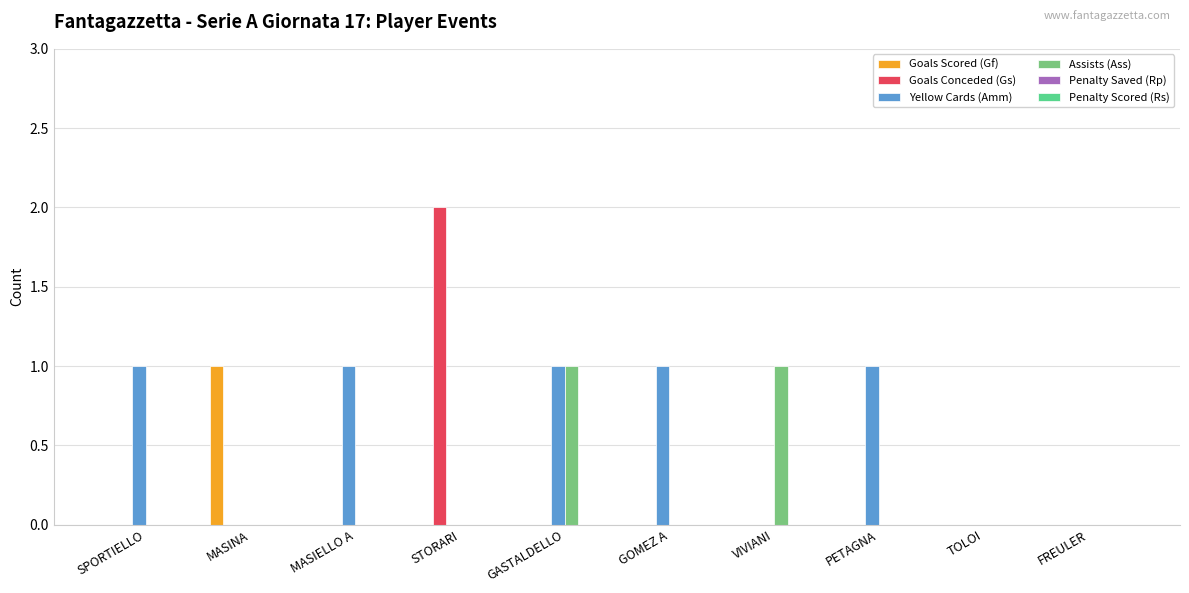

What is the total value across all series at MASIELLO A?

1